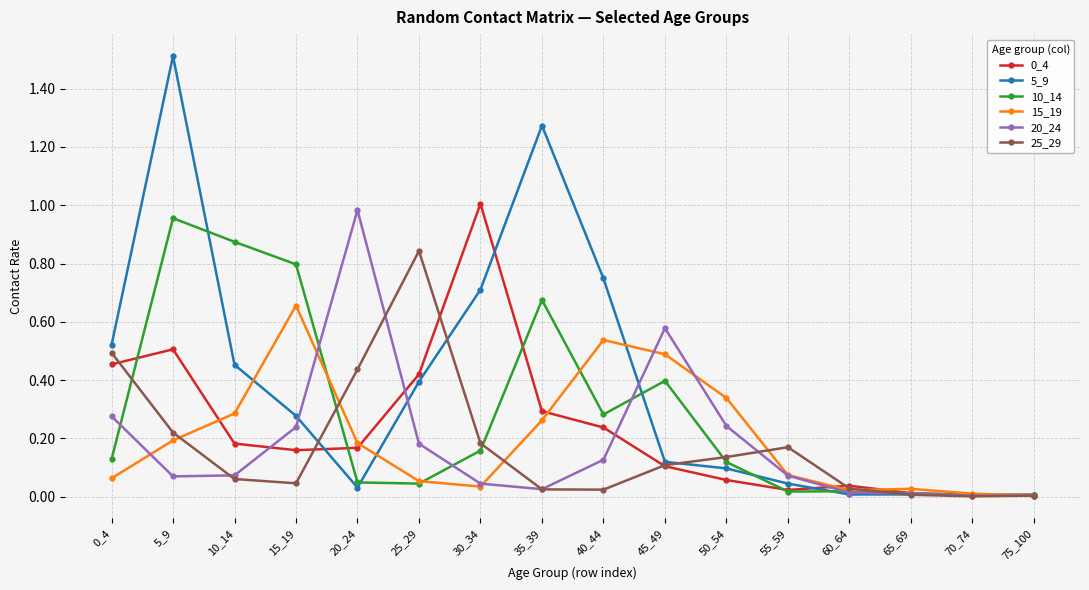

Which category has the highest value in the 10_14 series?

5_9